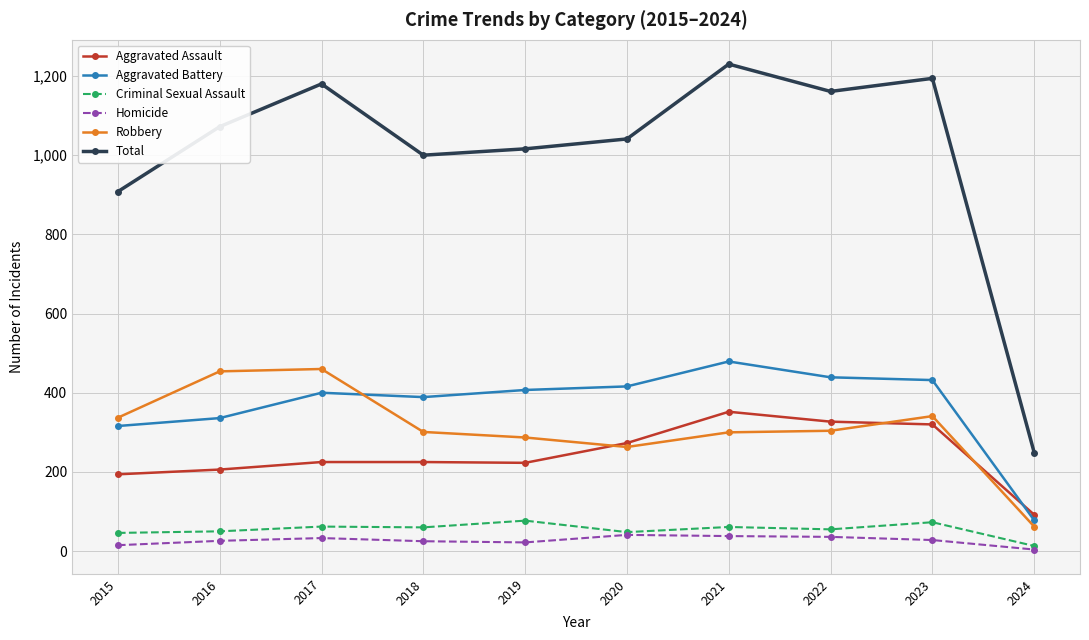

What is the value of the Homicide point at the 6th from the left?

41